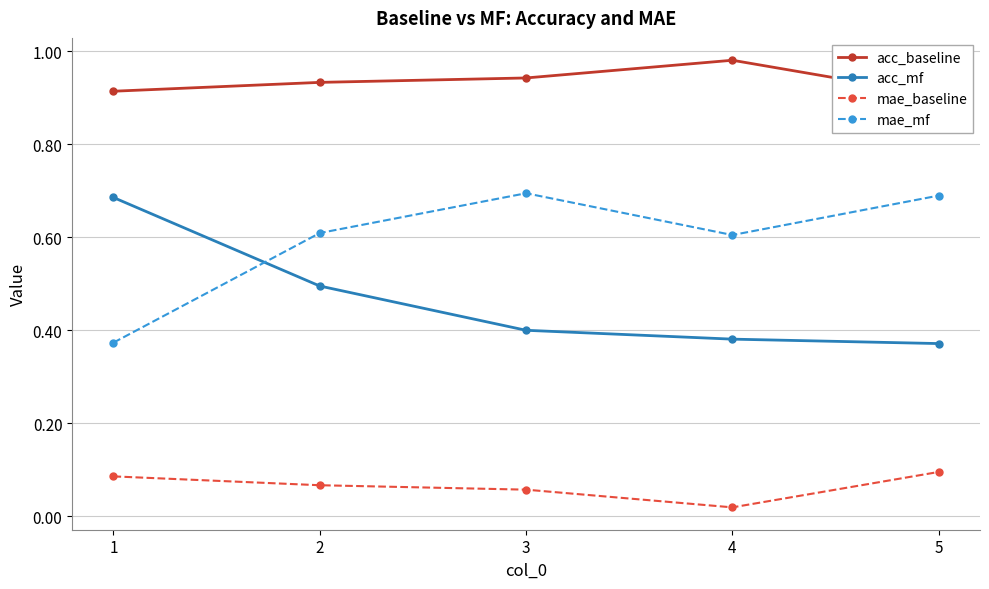

At which category is the sum across all series the highest?

2